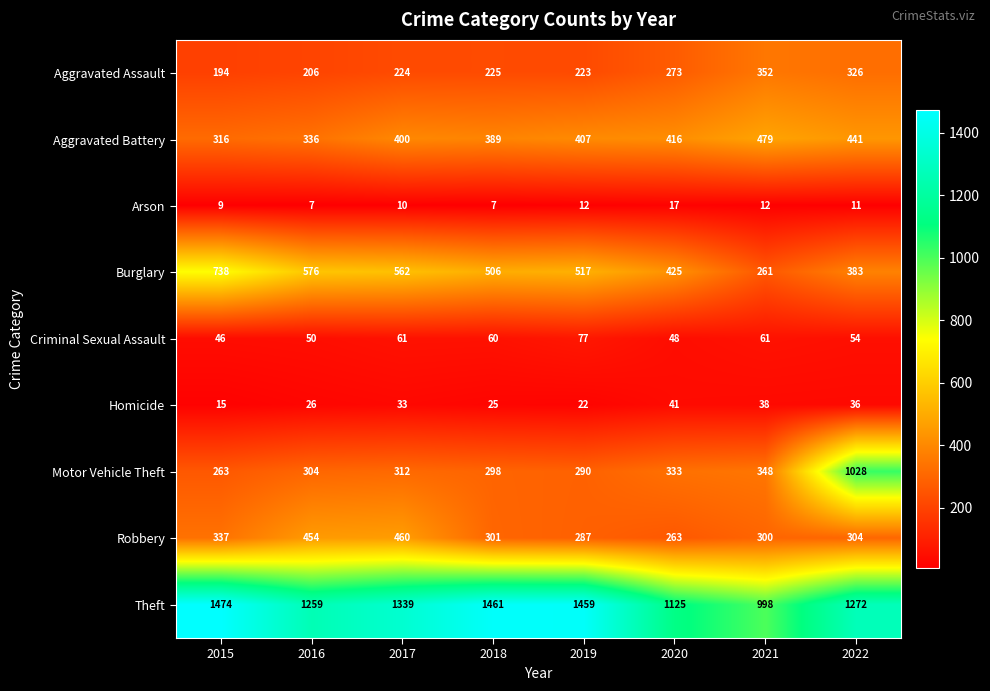

At how many categories does at least one series exceed 768?

8